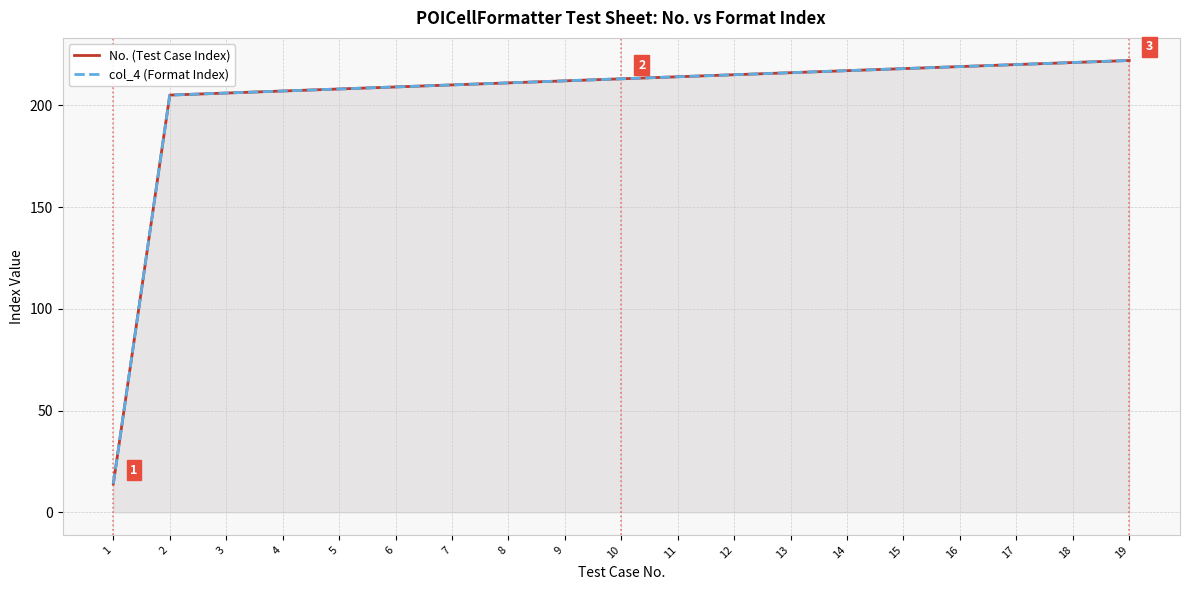

What is the minimum value shown in the chart?

14